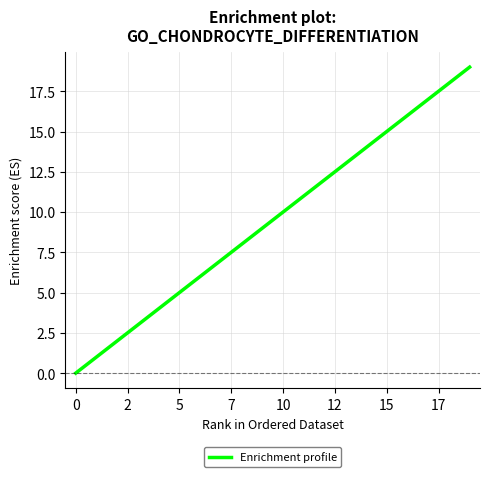

True or false: the data shows 2 at 5.

False